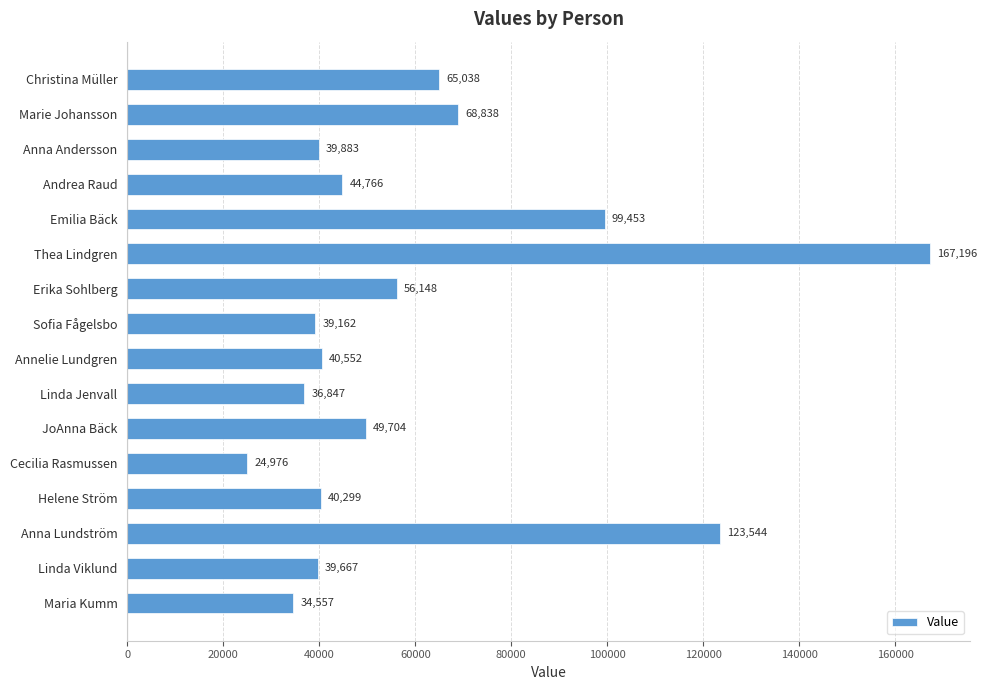

How many bars are there in total?

16